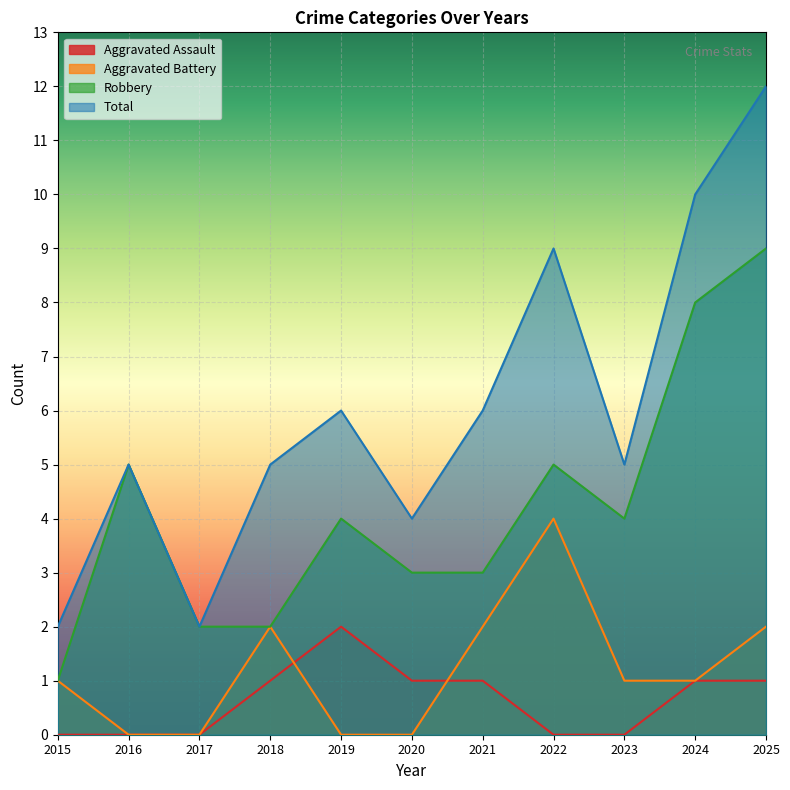

Which series has the largest total across all categories?

Total